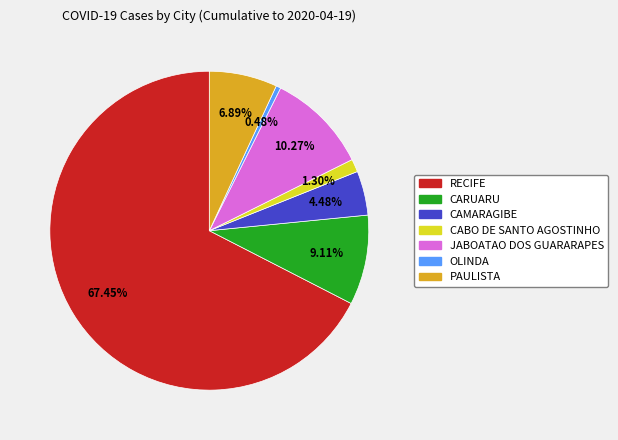

What is the largest slice in the pie chart?

RECIFE